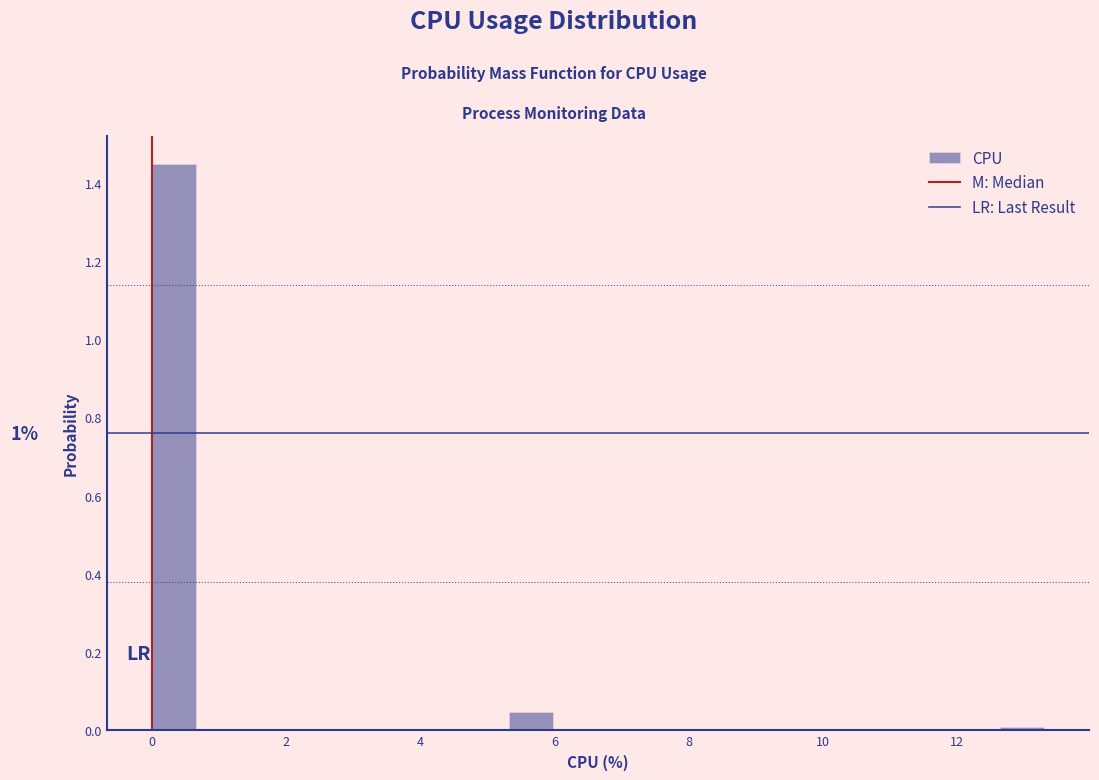

Read against the x-axis, roughly where is the centre of the tallest bar?

0.4